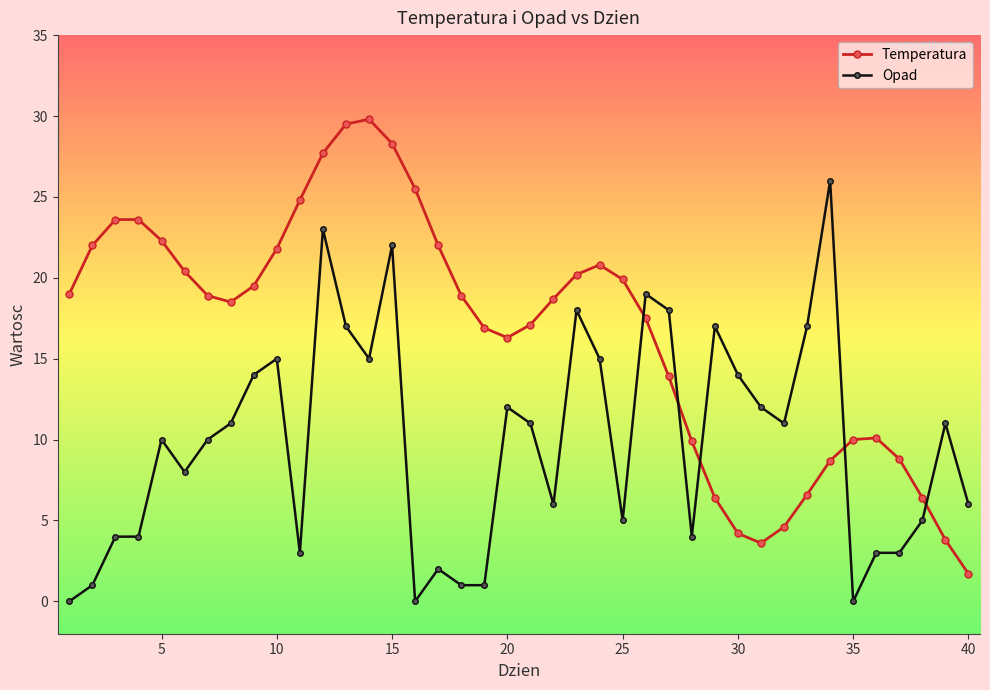

How many distinct data groups are displayed?

2